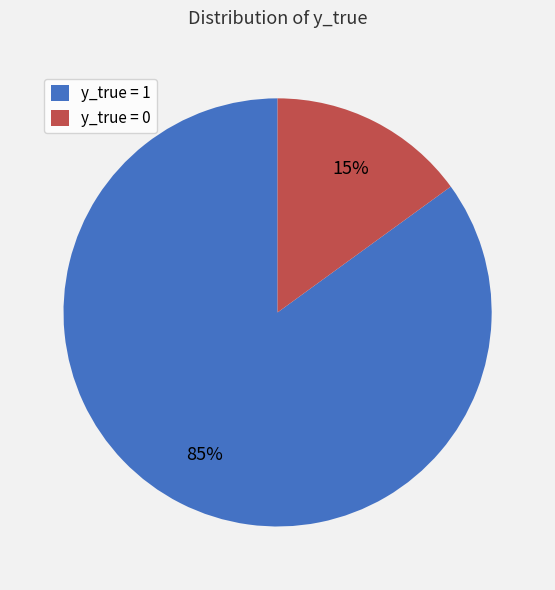

Which category has the biggest portion of the pie?

y_true = 1